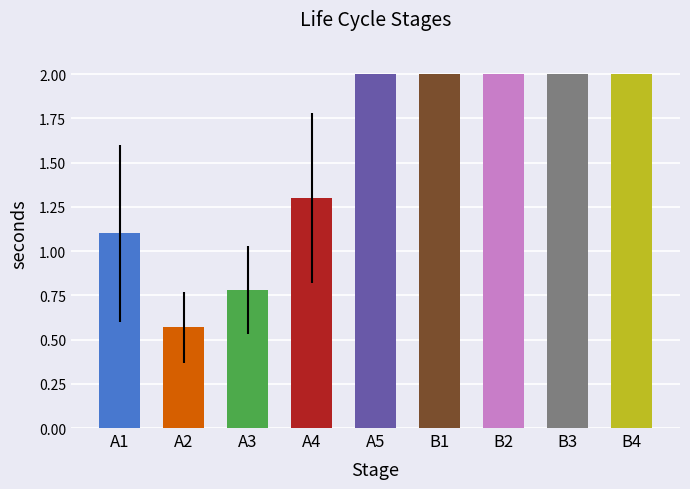

Is it true that the value at A2 is 0.8?

False